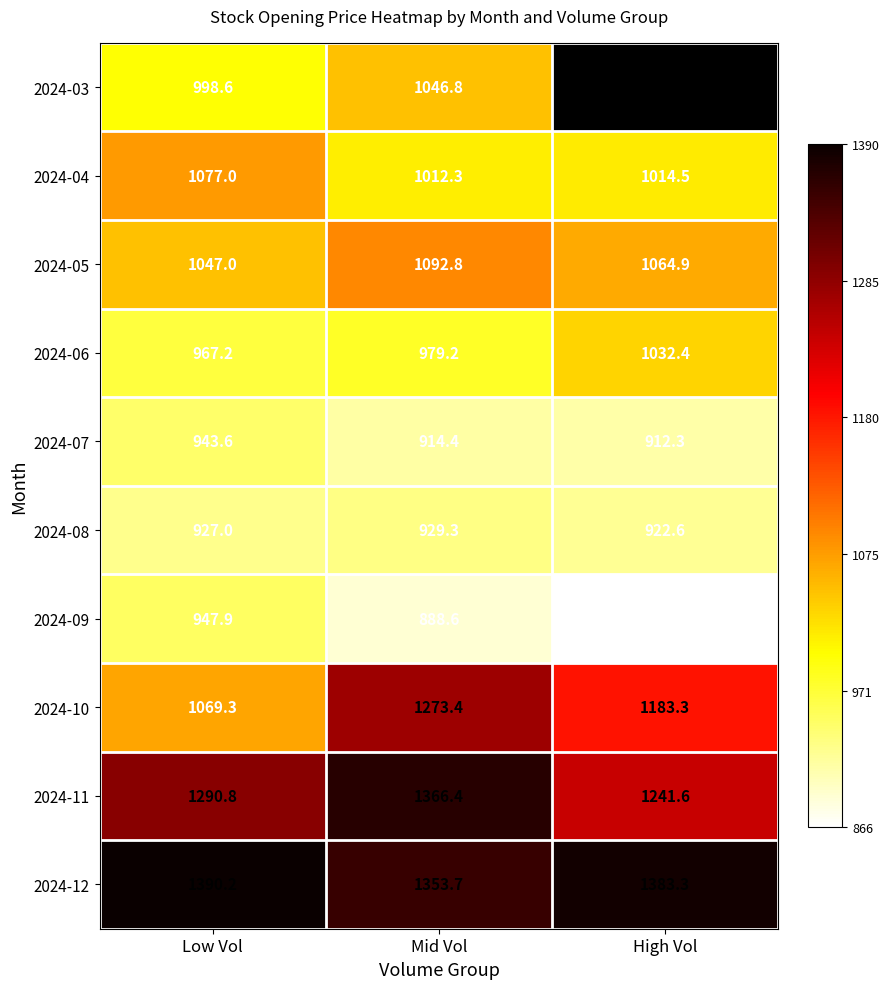

What is the sum of the 2024-08 values at Low Vol and High Vol?

1849.6